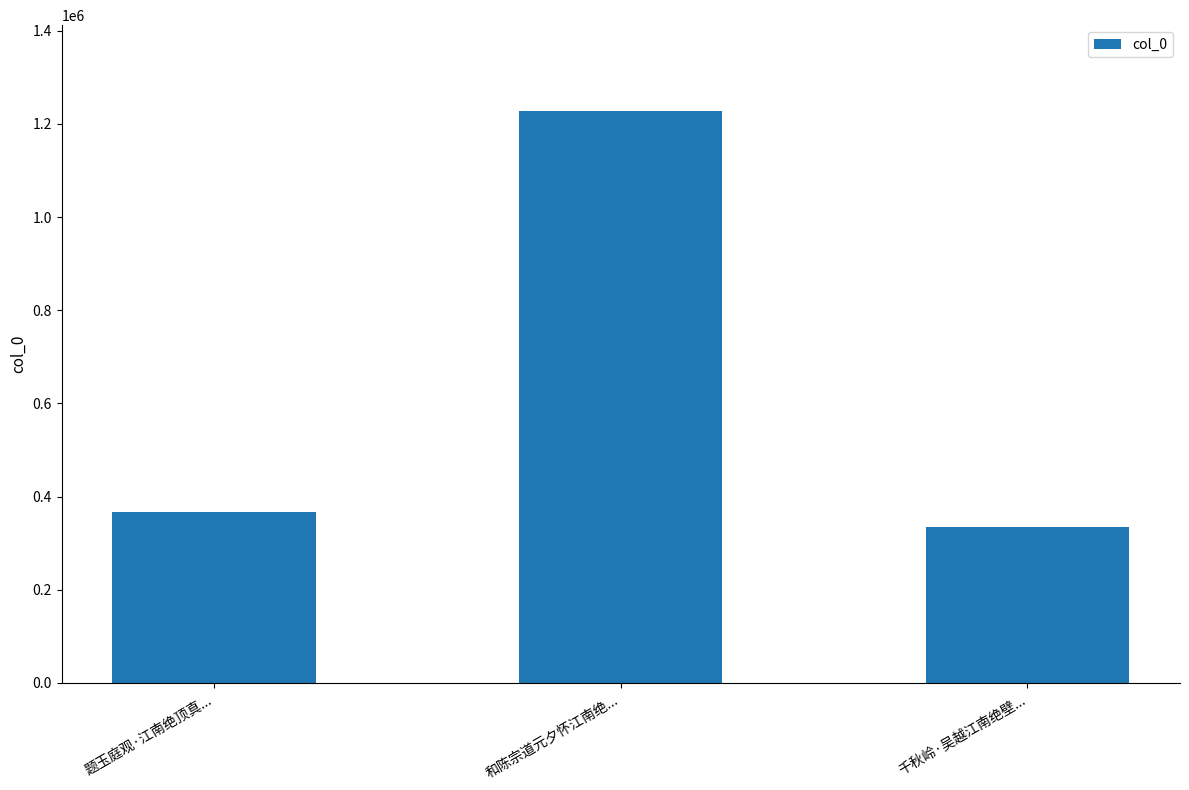

List the labels in order of value, largest first.

和陈宗道元夕怀江南绝..., 题玉庭观·江南绝顶真..., 千秋岭·吴越江南绝壁...